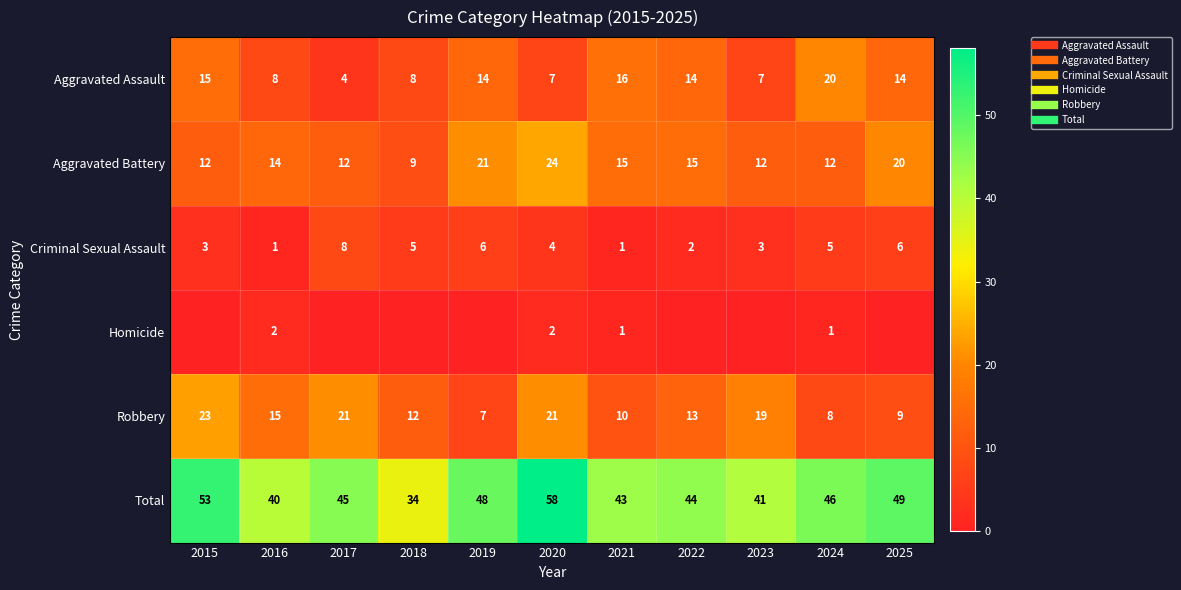

True or false: Total has a value of 10 at 2021.

False